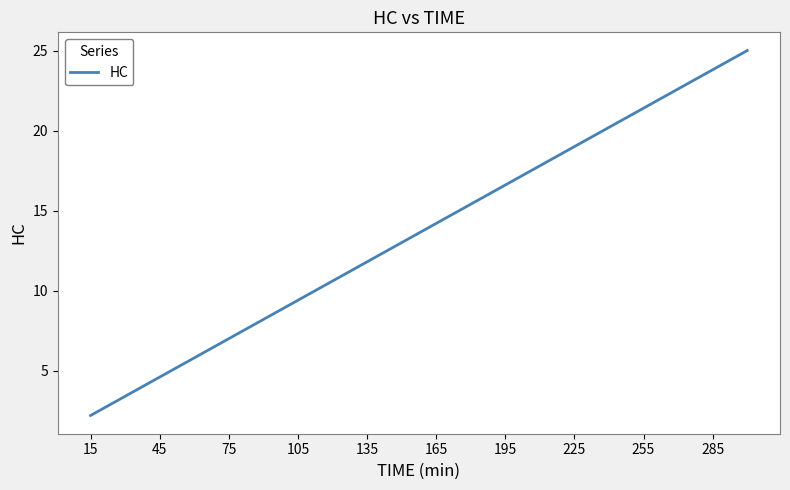

What is the difference between the maximum and minimum values?

22.8